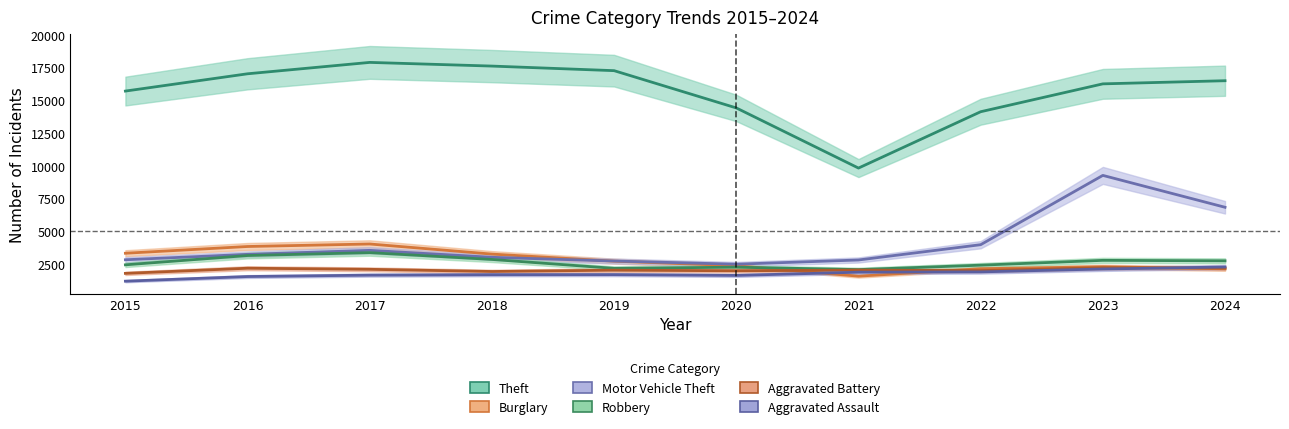

Between which two adjacent categories do Aggravated Battery and Burglary first intersect?

2020 and 2021